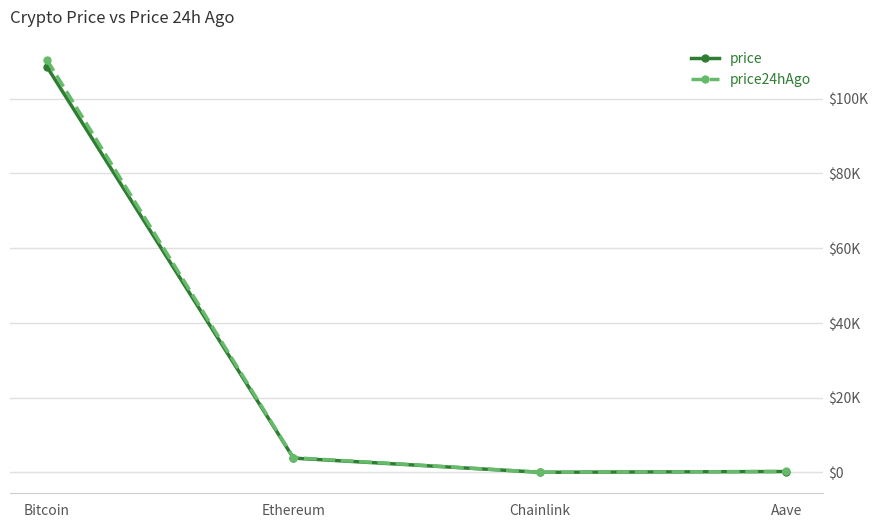

What are all the series names shown in the legend?

price, price24hAgo